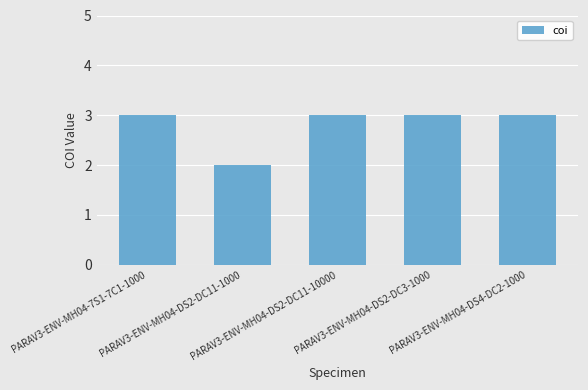

What is the value of the 5th bar from the left?

3